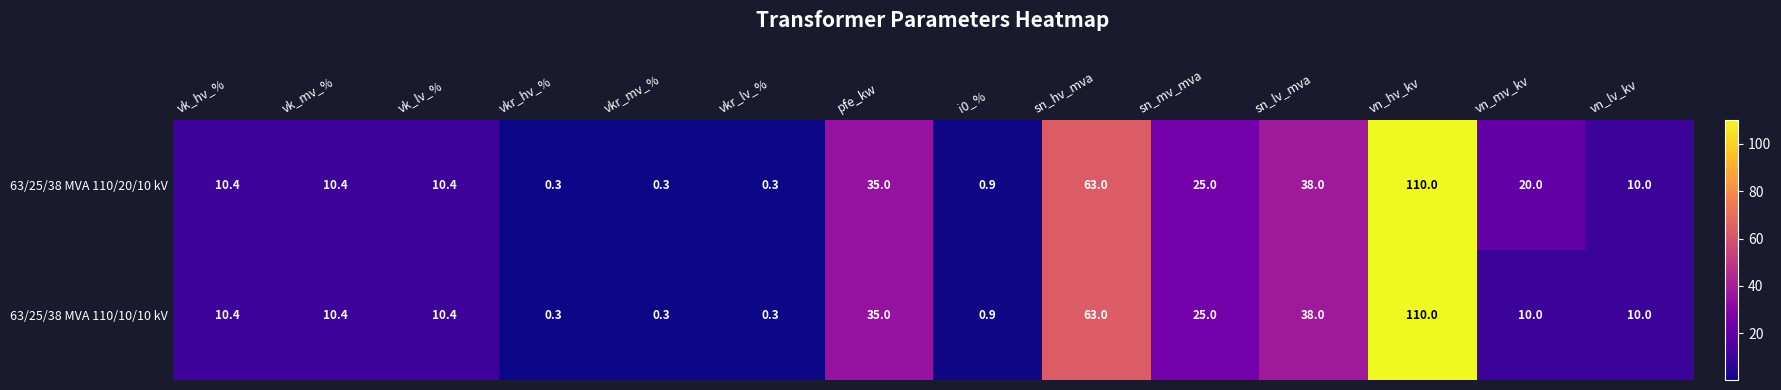

What is the minimum value shown in the chart?

0.3